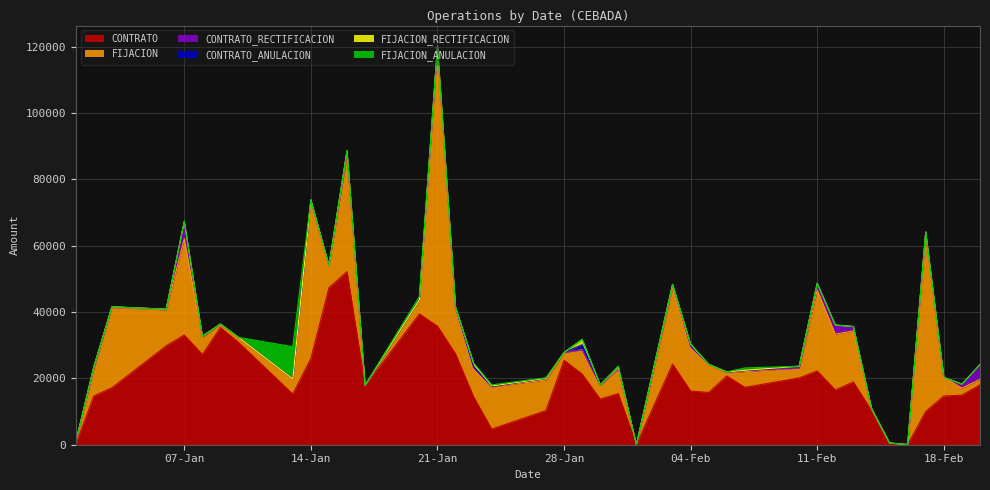

At how many categories does at least one series exceed 28881?

10